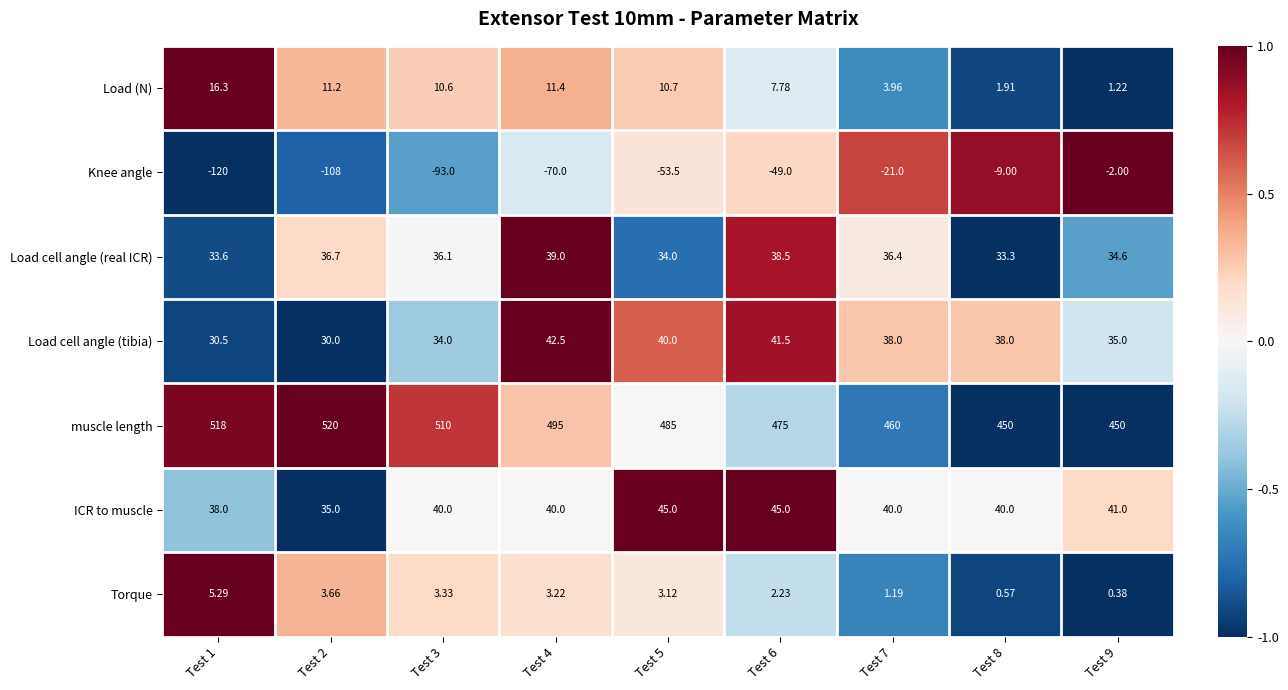

Between Test 4 and Test 5, which series saw the biggest shift?

Knee angle